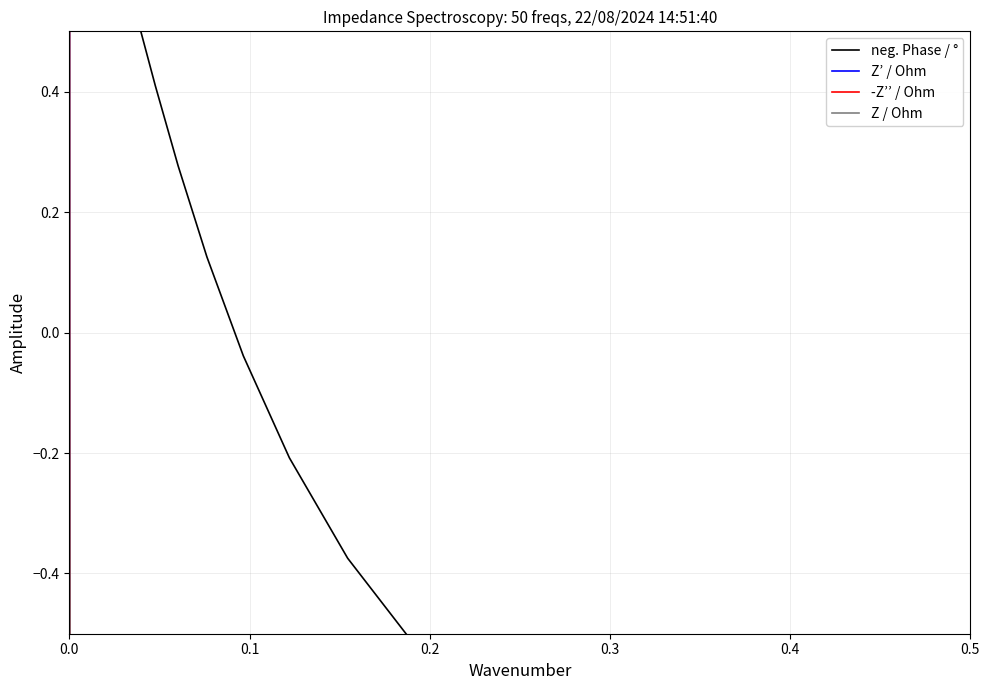

In neg. Phase / °, how many points are higher than both neighbors (excluding endpoints)?

1